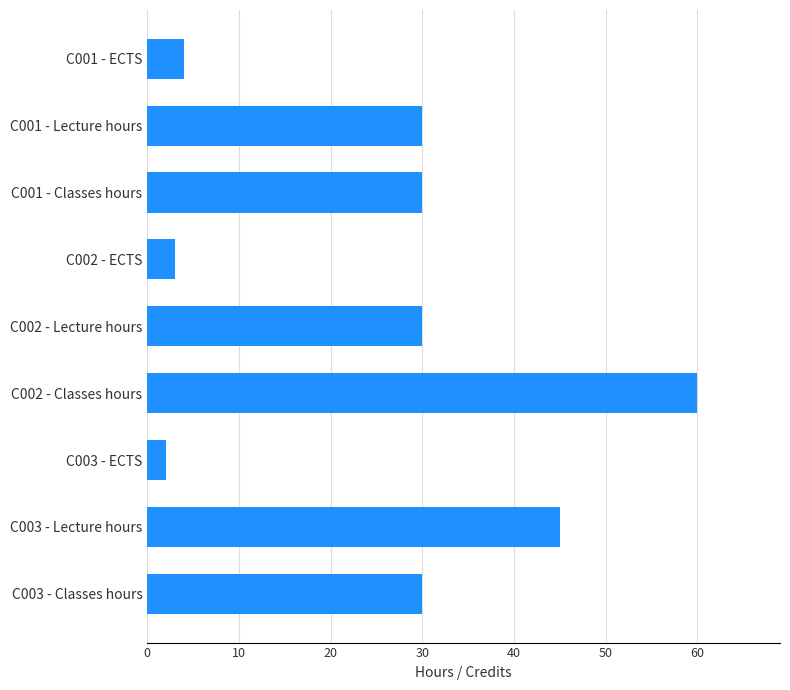

At which category does the chart reach its minimum across all series?

C003 - ECTS